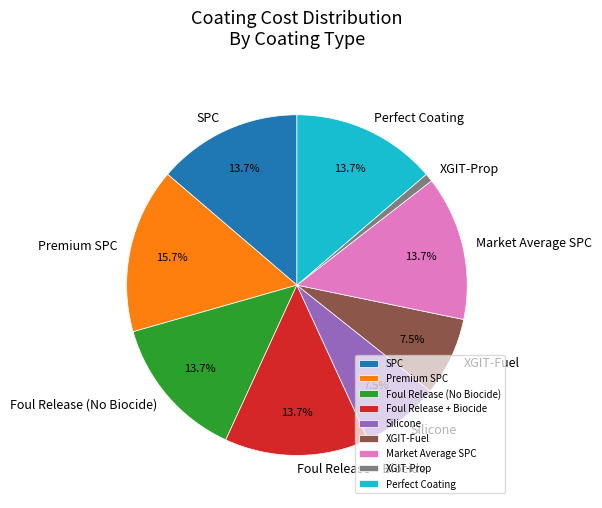

Combined, what portion of the pie is Premium SPC and SPC?

29.4%